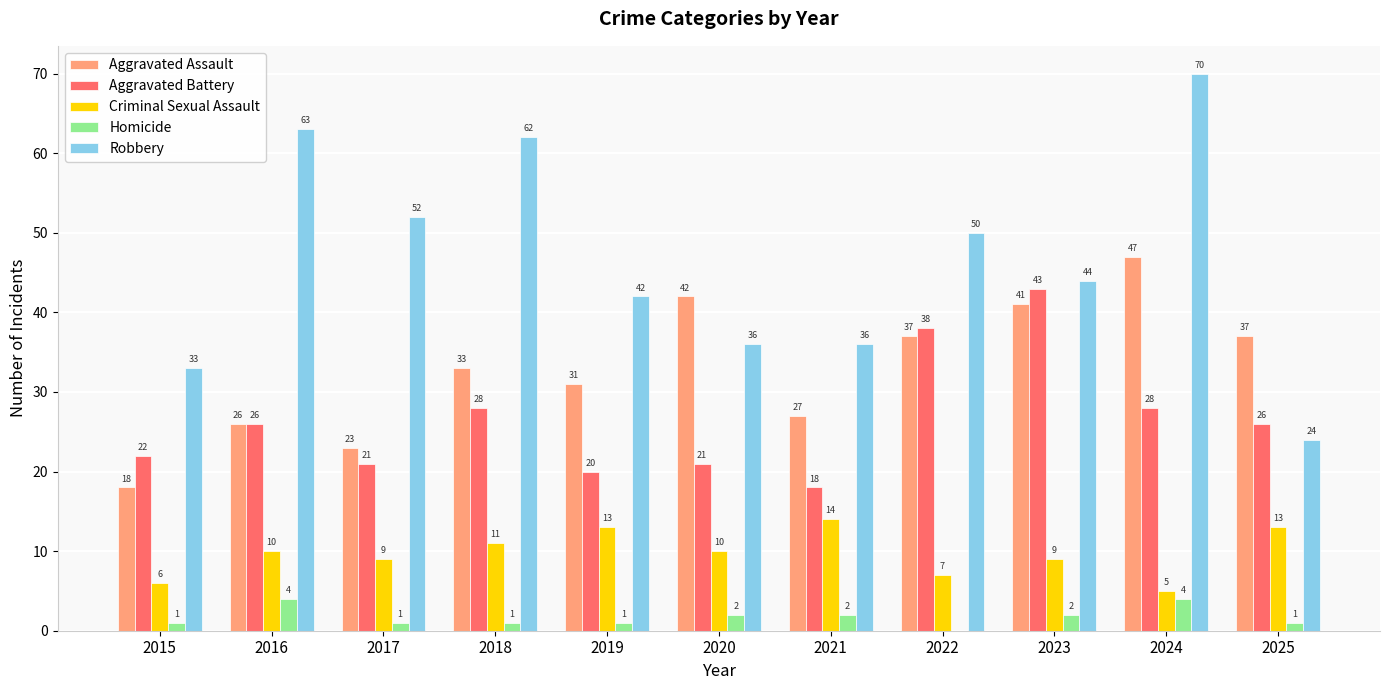

What is the maximum value shown in the chart?

70